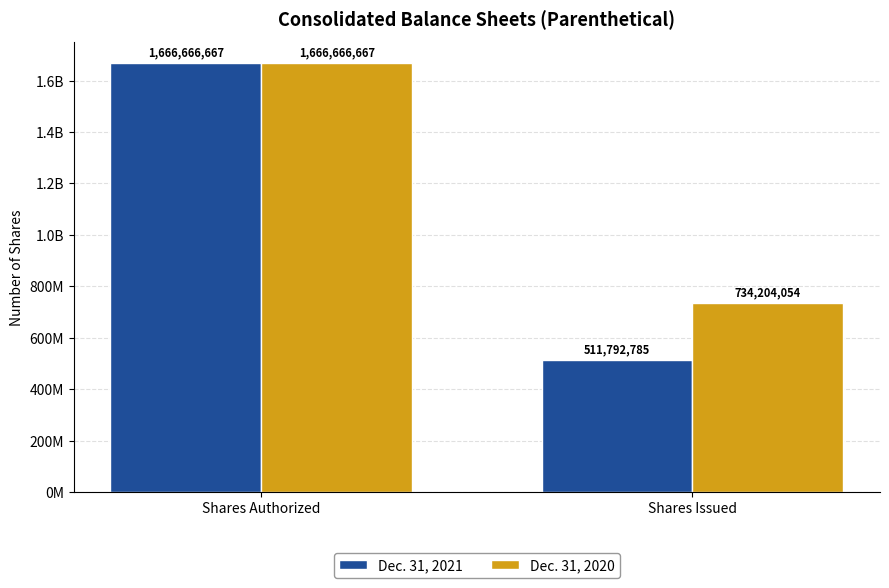

At which category is the sum across all series the highest?

Shares Authorized